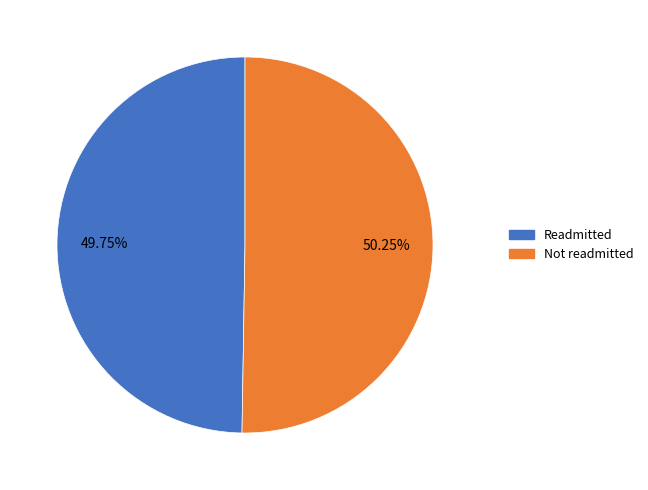

Do Not readmitted and Readmitted together represent more than half of the pie?

Yes